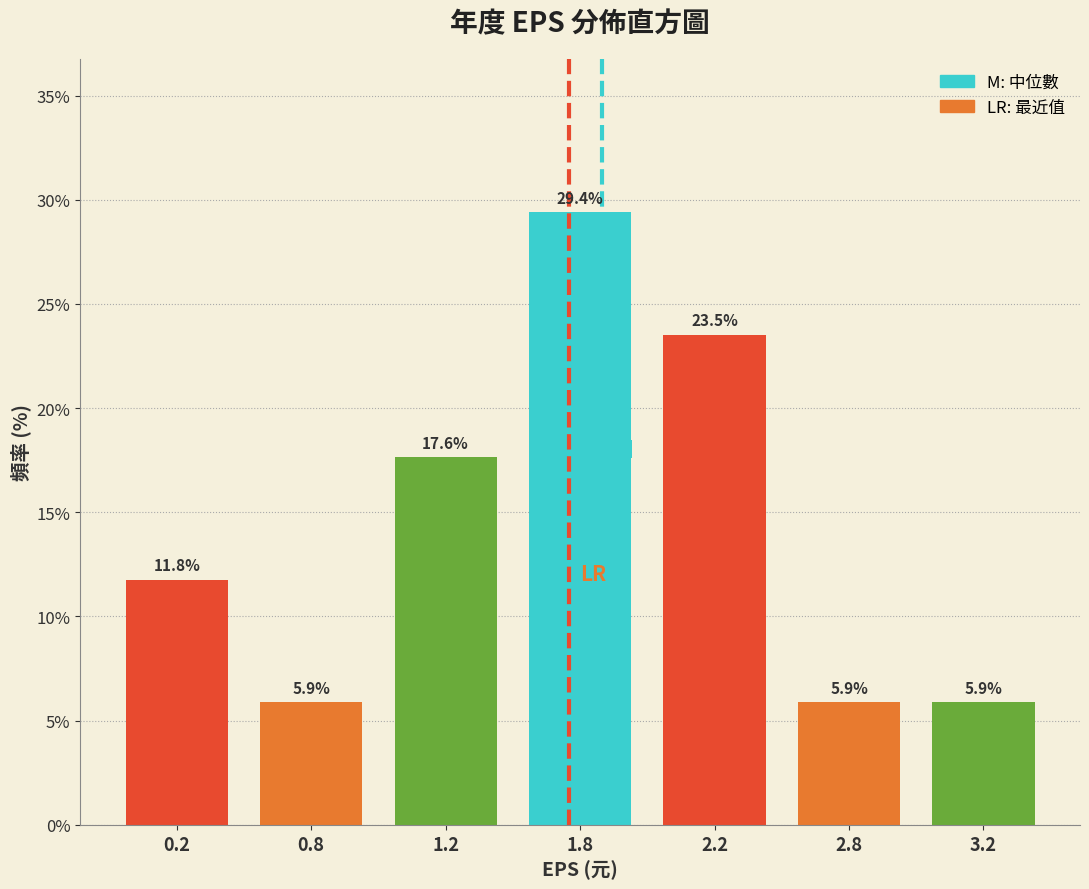

Reading right to left, transcribe all the data shown in this chart.

3.2=5.9	2.8=5.9	2.2=23.5	1.8=29.4	1.2=17.6	0.8=5.9	0.2=11.8